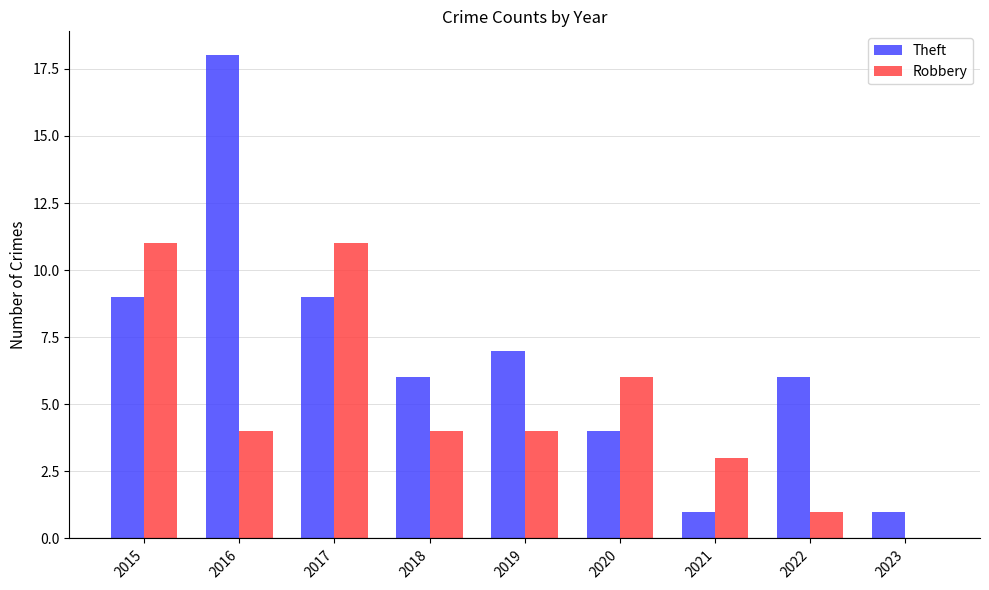

Reading left to right, what are all the values shown in this chart?

Theft: 2015=9	2016=18	2017=9	2018=6	2019=7	2020=4	2021=1	2022=6	2023=1
Robbery: 2015=11	2016=4	2017=11	2018=4	2019=4	2020=6	2021=3	2022=1	2023=0